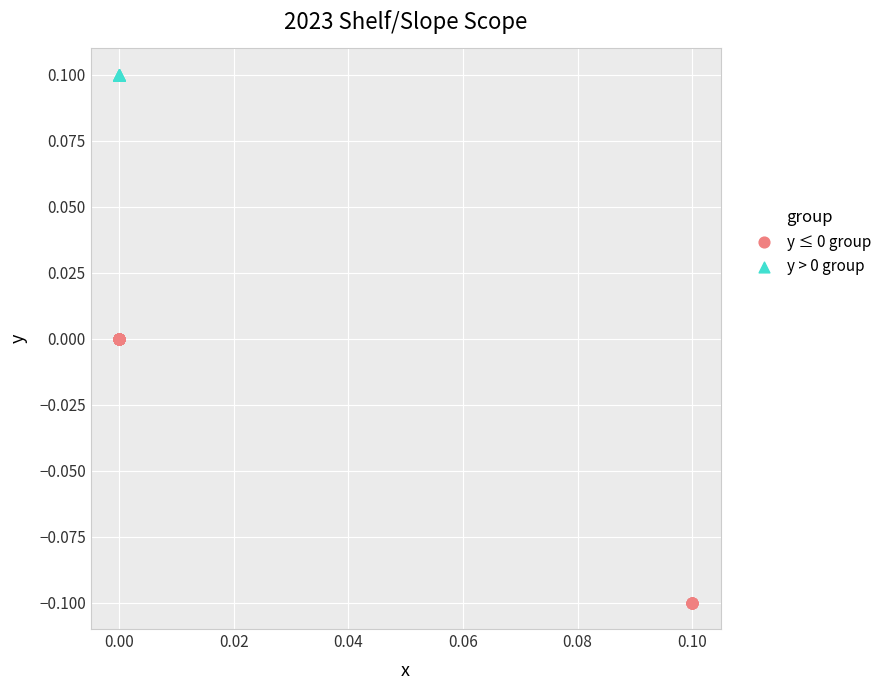

Which series reaches the minimum Y coordinate?

y ≤ 0 group